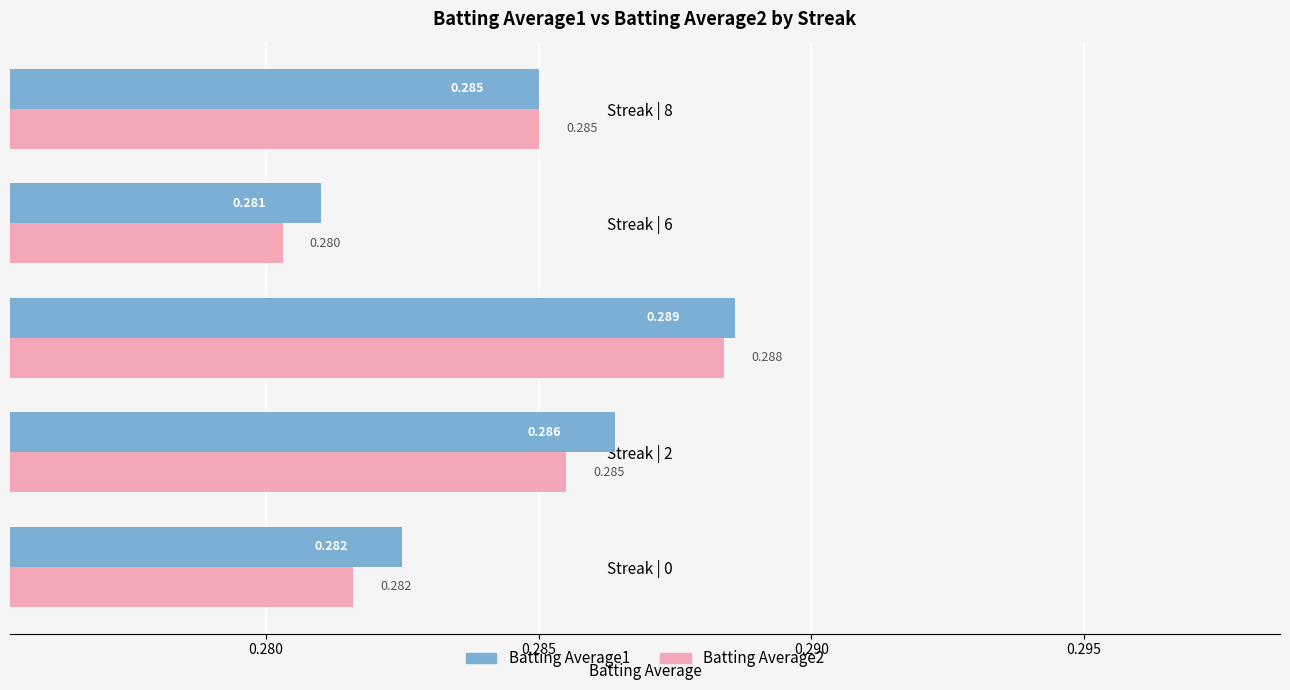

What is the sum of all Batting Average2 values?

1.4